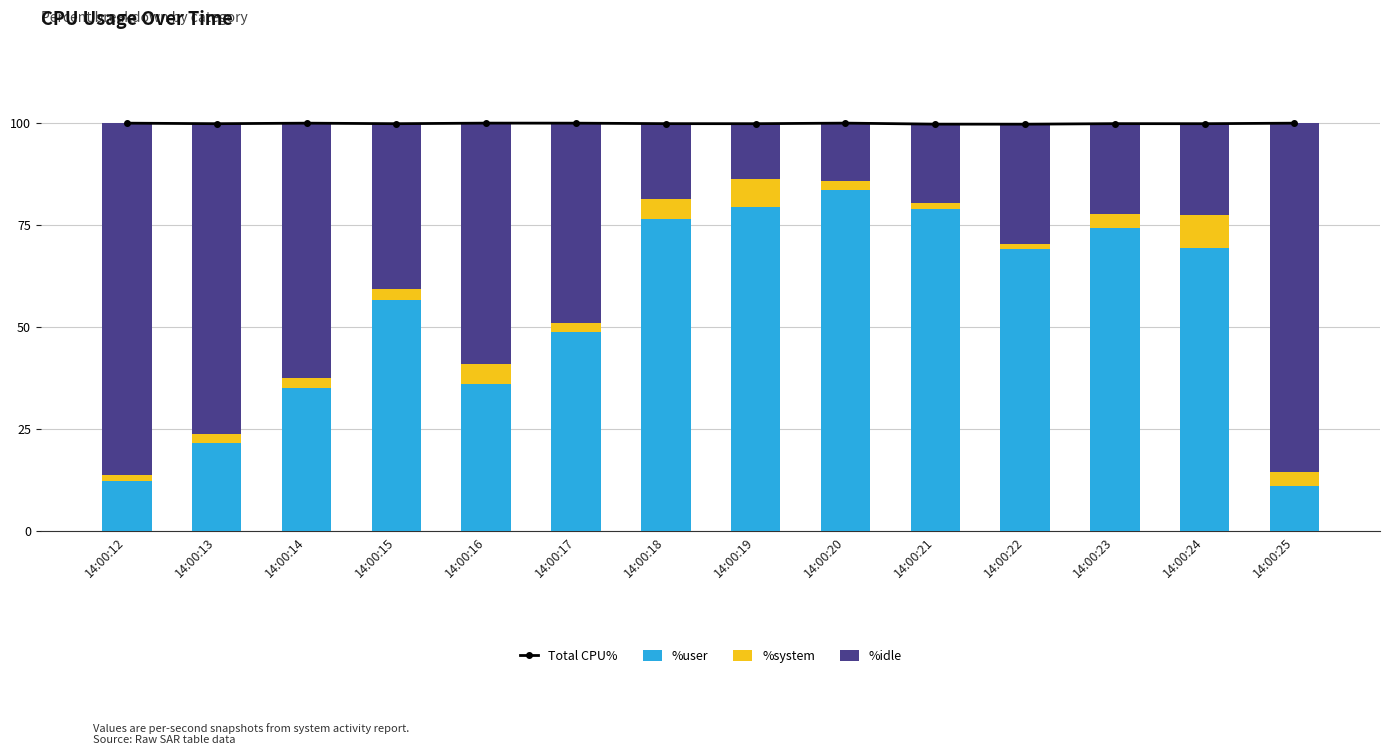

What is the value of the %user bar at the 2nd from the left?

21.6